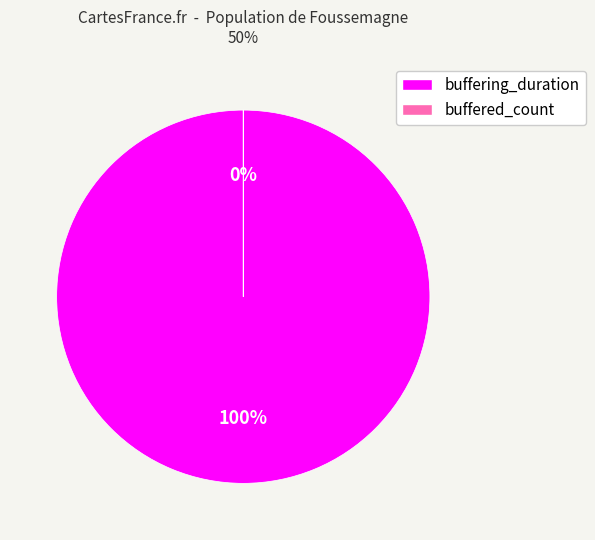

To the nearest percent, what is the difference between the buffering_duration and buffered_count slice percentages?

100%